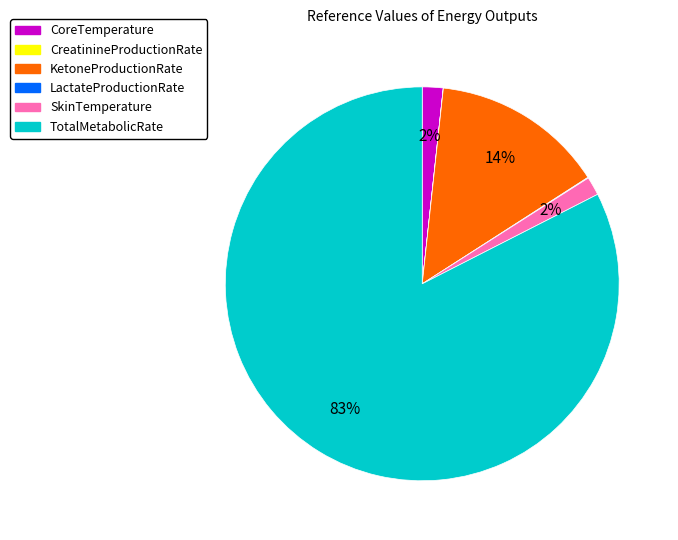

Combined, do KetoneProductionRate and CoreTemperature account for over 50%?

No